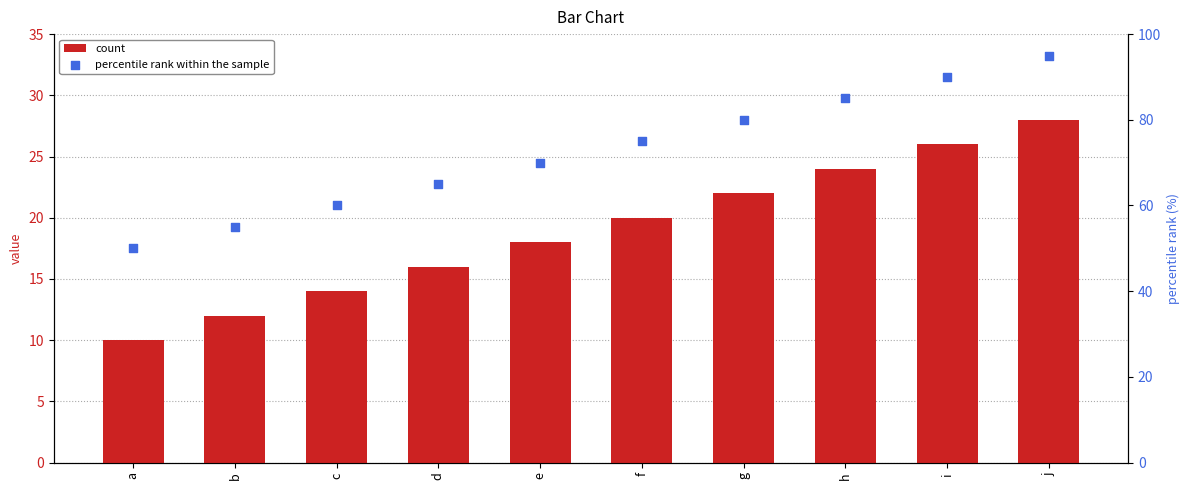

What are all the series names shown in the legend?

count, percentile rank within the sample